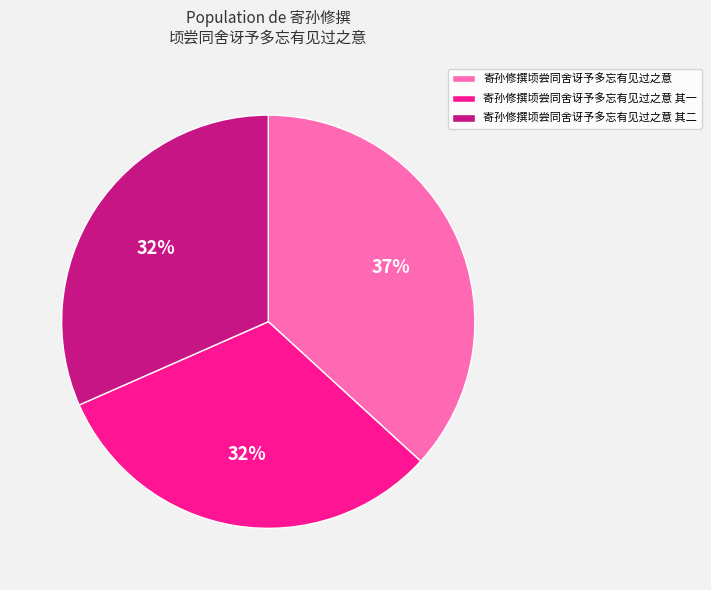

To the nearest percent, what percentage of the pie is 寄孙修撰顷尝同舍讶予多忘有见过之意 其一?

32%